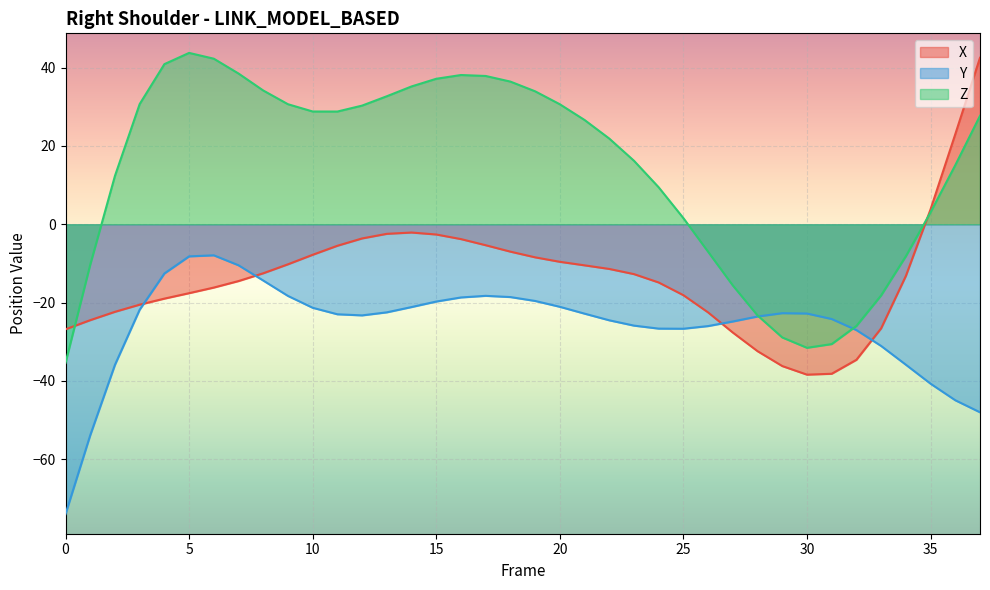

Which series has the largest total across all categories?

Z